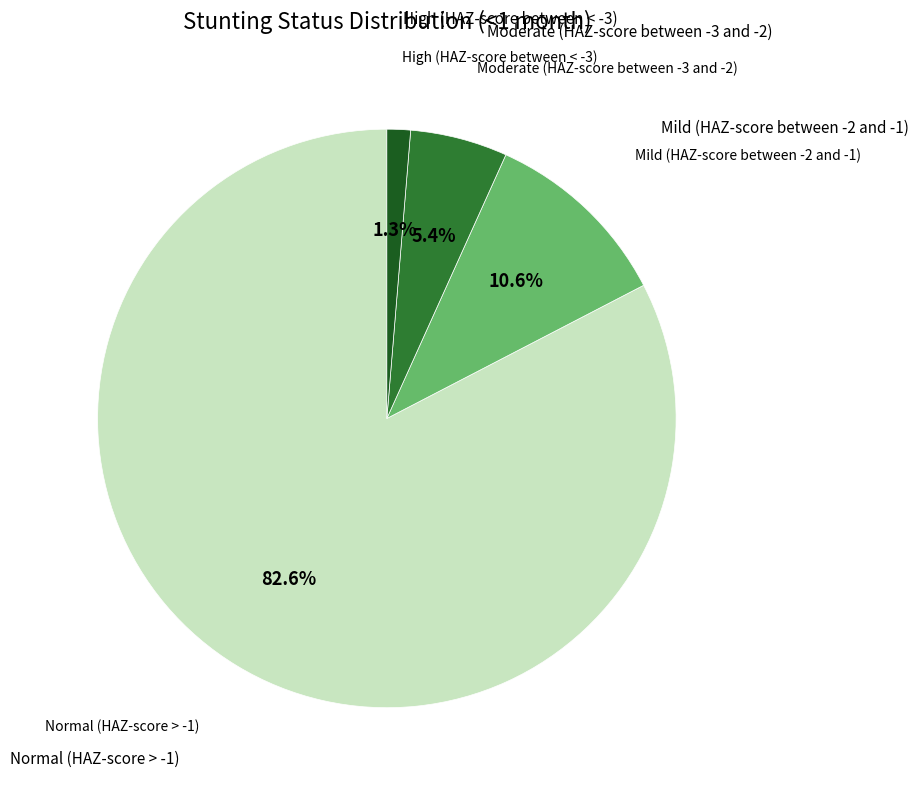

Does any single category account for the majority?

Yes